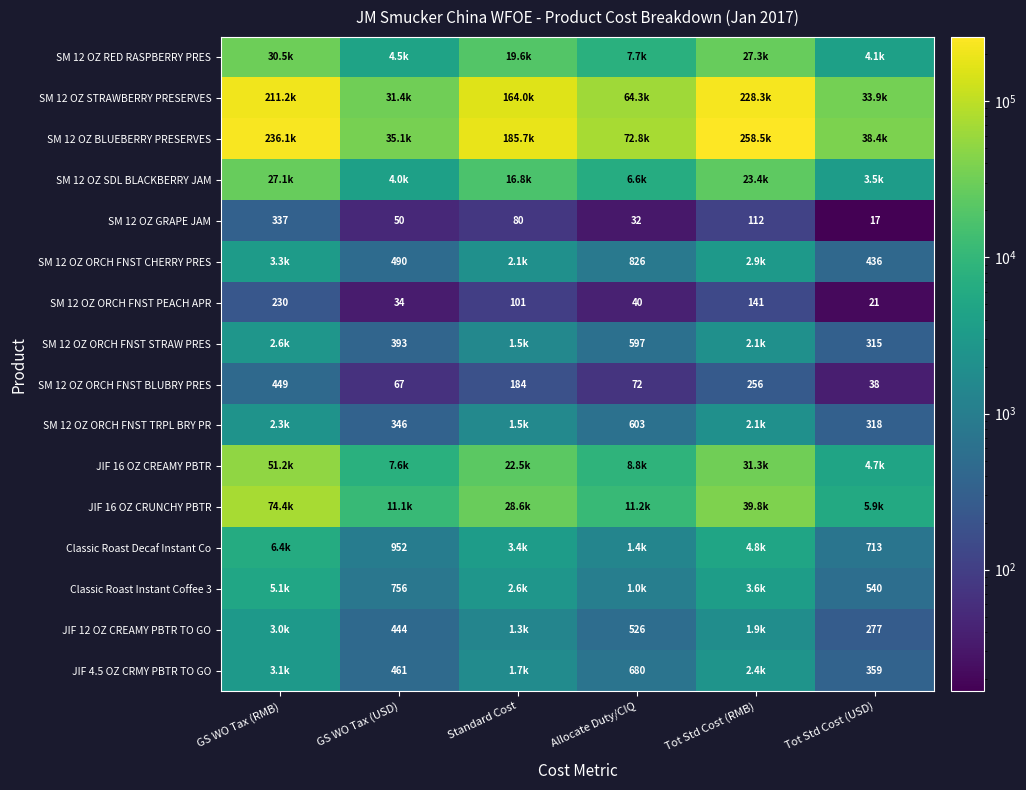

Which has a higher value, Tot Std Cost (USD) or Standard Cost?

Standard Cost